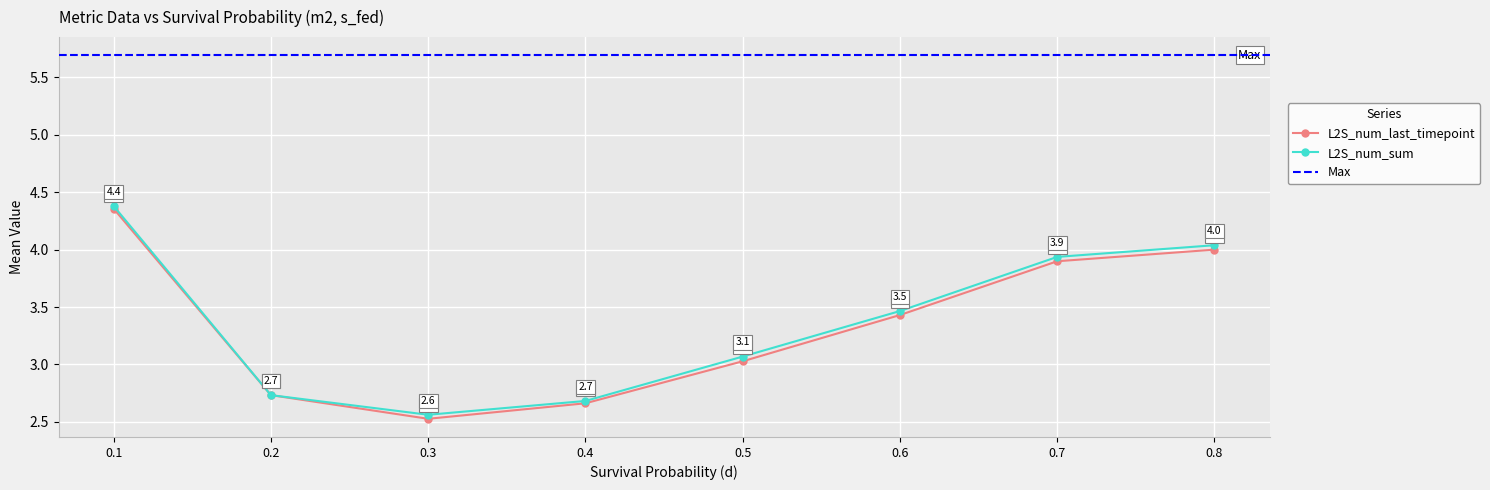

At which label is L2S_num_last_timepoint closest to 3?

0.5